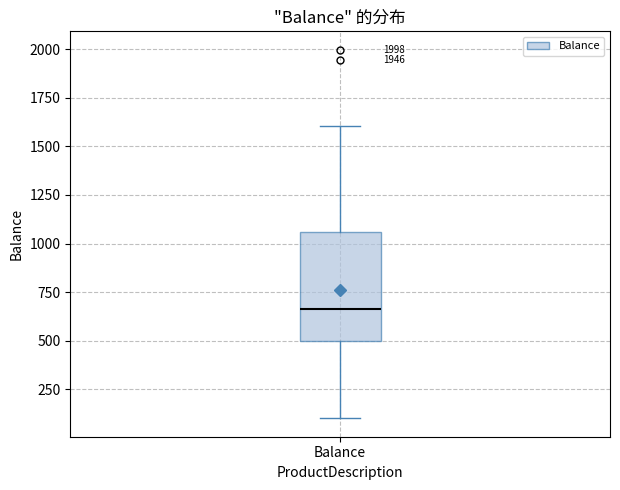

Read this box plot against the y-axis: the position of the median line, the range covered by the box, and the ends of both whiskers. The values are not printed on the chart, so give them approximately, as read against the axis.

median 650, box 500 to 1050, whiskers 100 to 1600